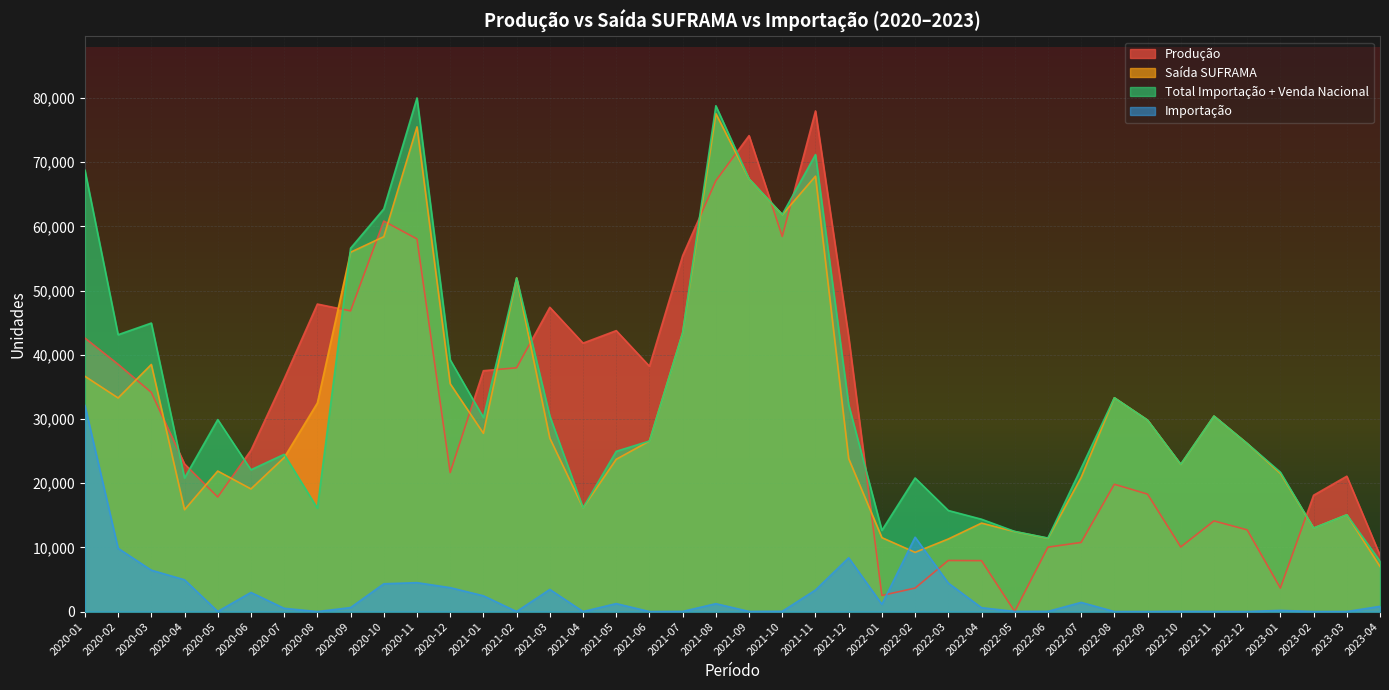

Which category has the lowest value across all series?

2020-08